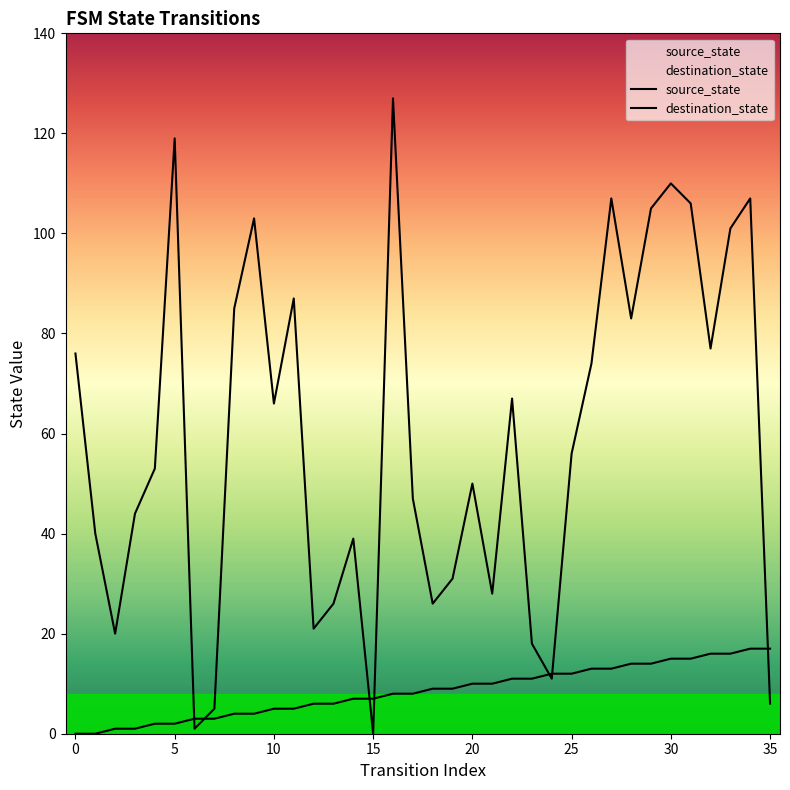

The destination_state series shows 68 at 33. True or false?

False